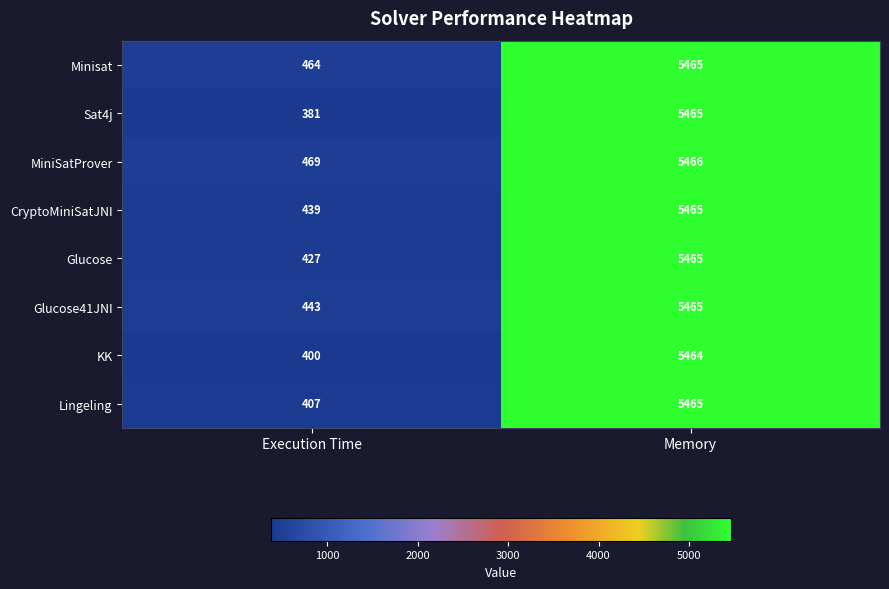

What is the approximate value of Minisat at Execution Time?

464